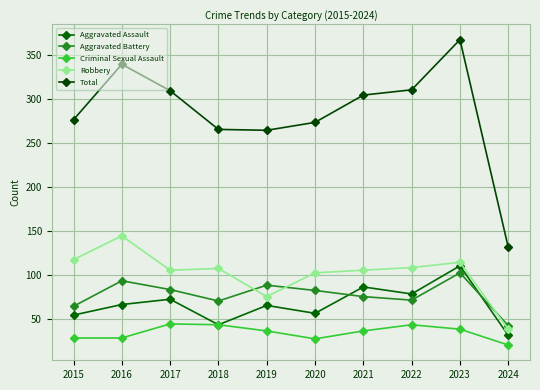

List the series in order of their peak value, lowest first.

Criminal Sexual Assault, Aggravated Battery, Aggravated Assault, Robbery, Total